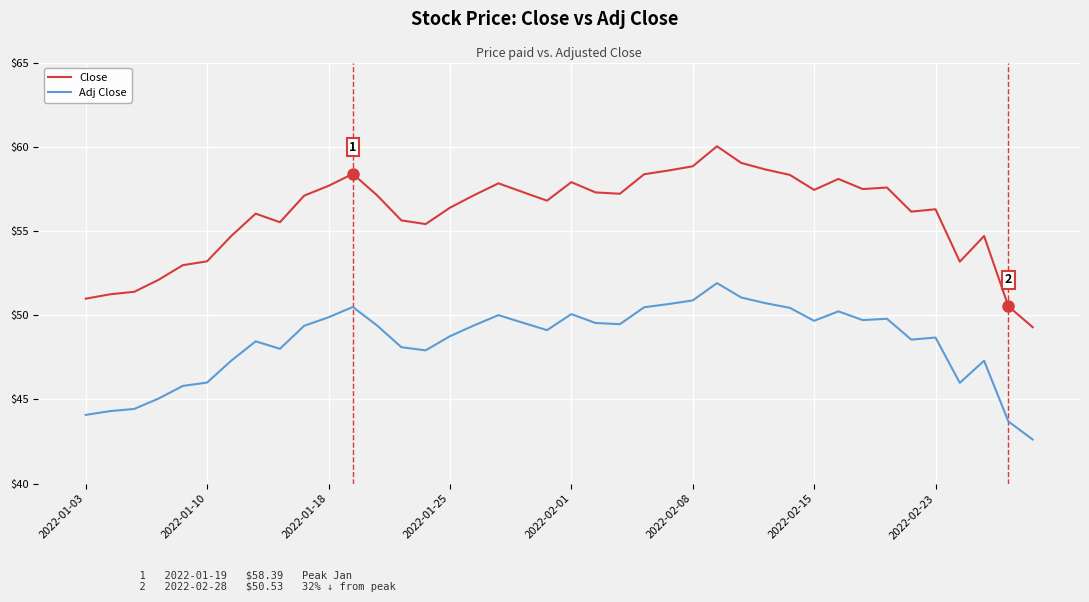

Which series has the largest total across all categories?

Close